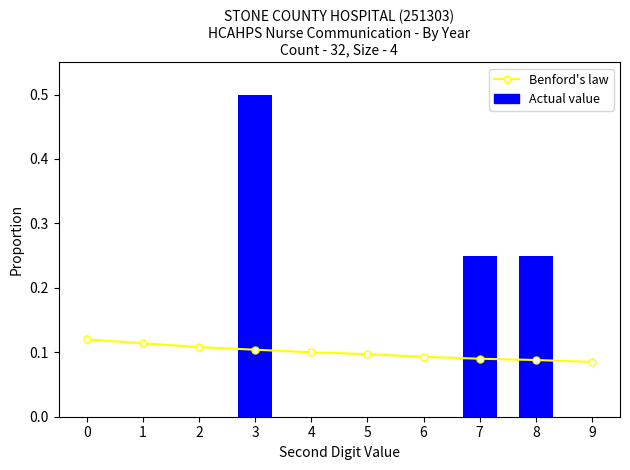

What is the total value across all series at 0?

0.1